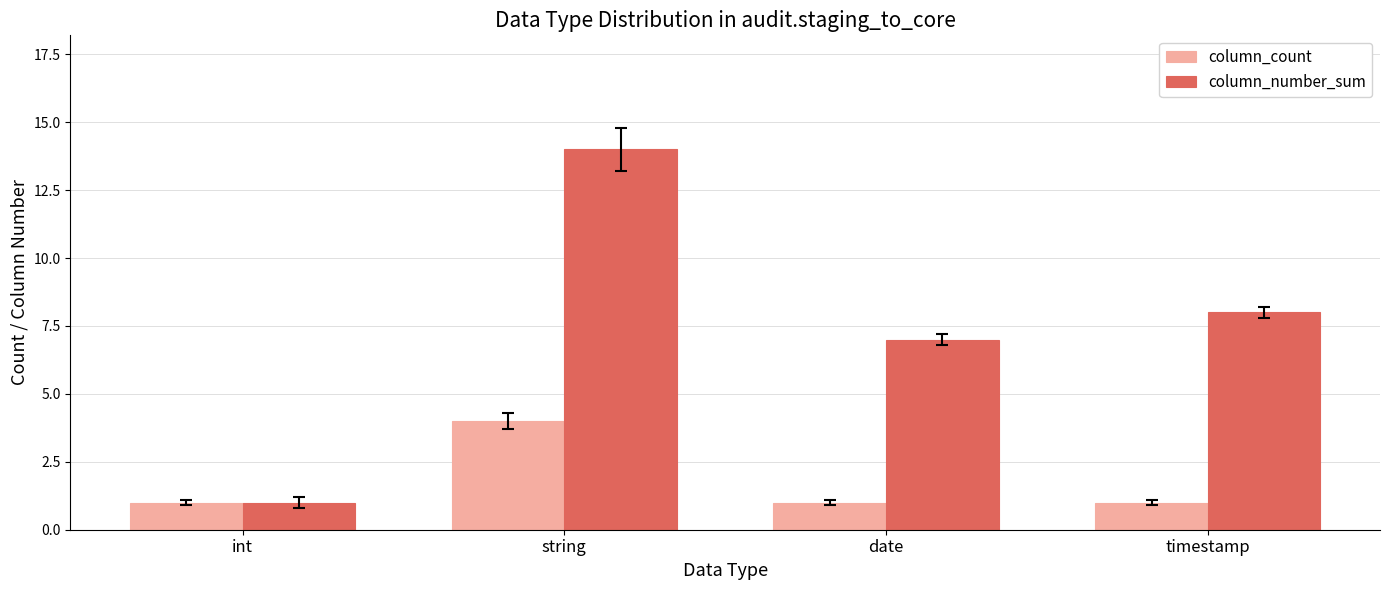

How many groups of bars are there?

4